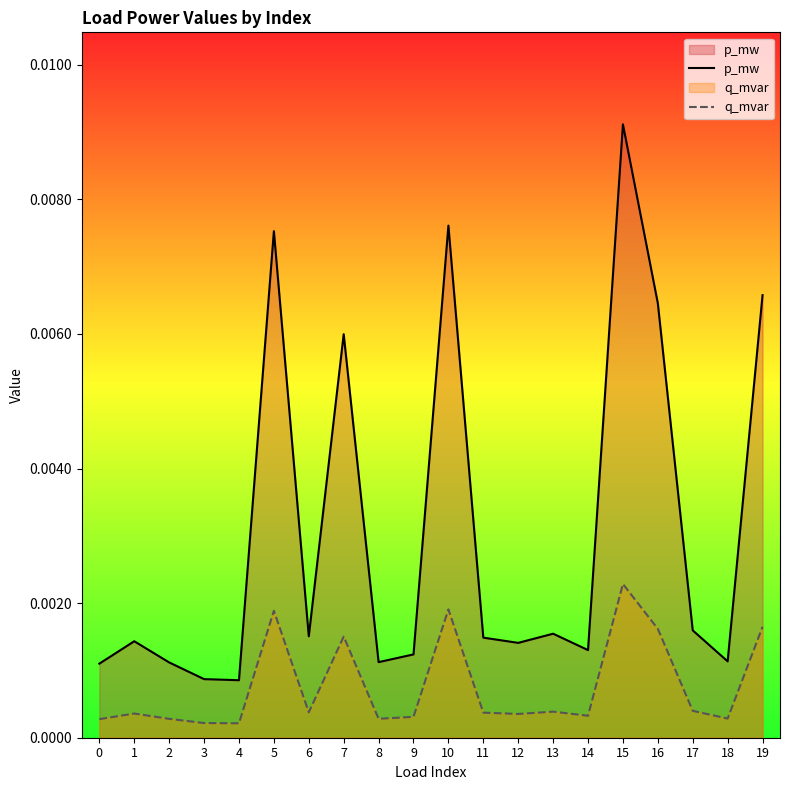

True or false: q_mvar has a value of 0.0 at 8.

False